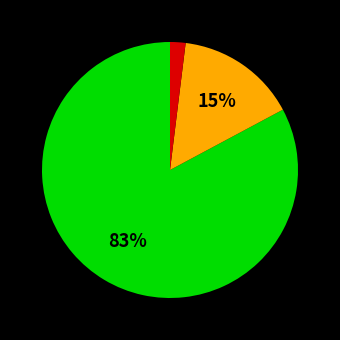

To the nearest percent, what is the difference between the largest and smallest slice percentages?

81%